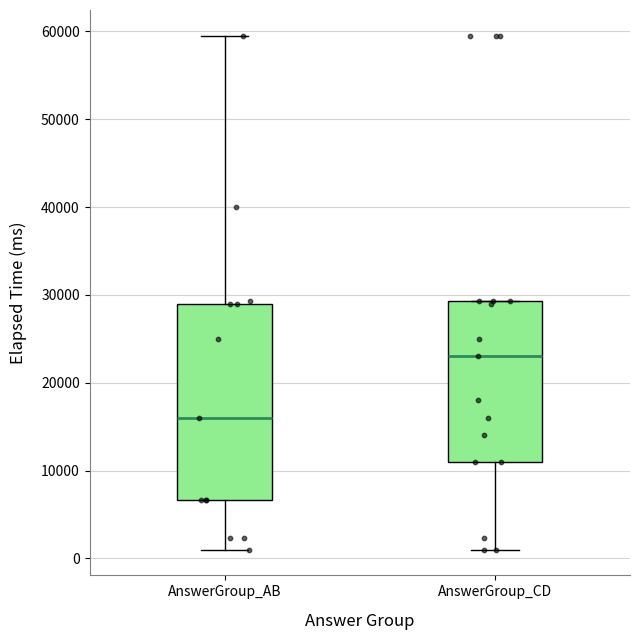

Reading left to right, read every box against the y-axis: the position of its median line, the range the box covers, and the ends of its whiskers. The values are not printed on the chart, so give them approximately, as read against the axis.

AnswerGroup_AB: median 16000, box 7000 to 29000, whiskers 1000 to 60000
AnswerGroup_CD: median 23000, box 11000 to 29000, whiskers 1000 to 29000